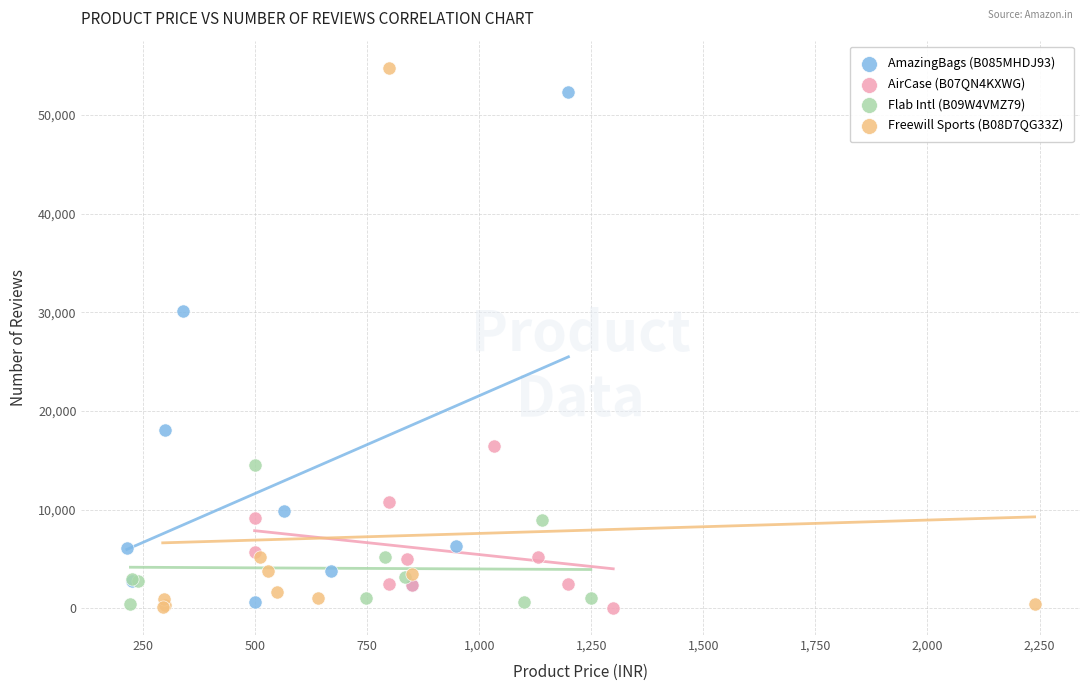

What are all the series names shown in the legend?

AmazingBags (B085MHDJ93), AirCase (B07QN4KXWG), Flab Intl (B09W4VMZ79), Freewill Sports (B08D7QG33Z)